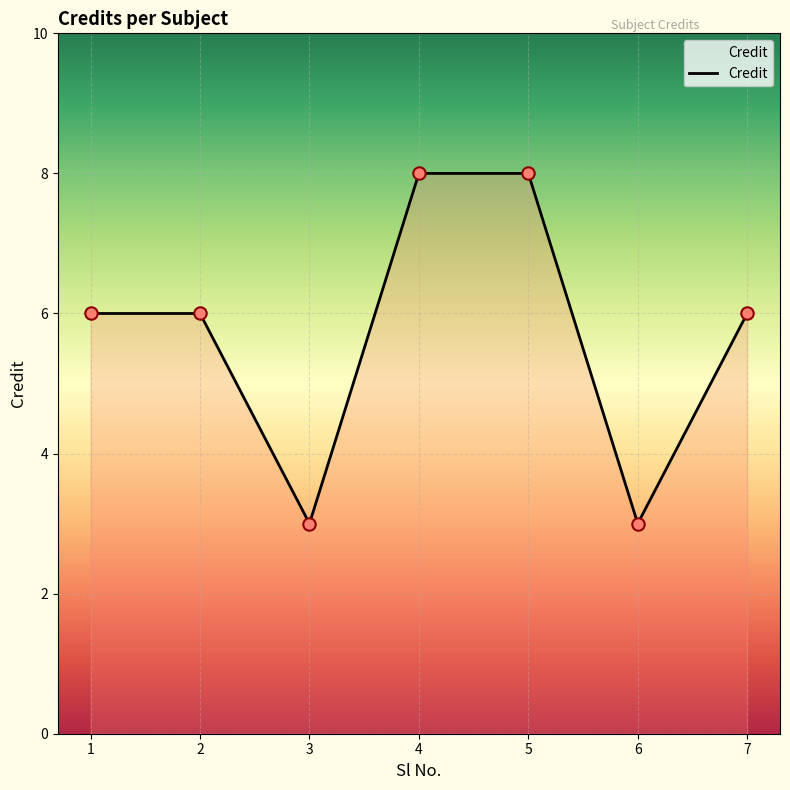

Between 7 and 5, which is larger?

5